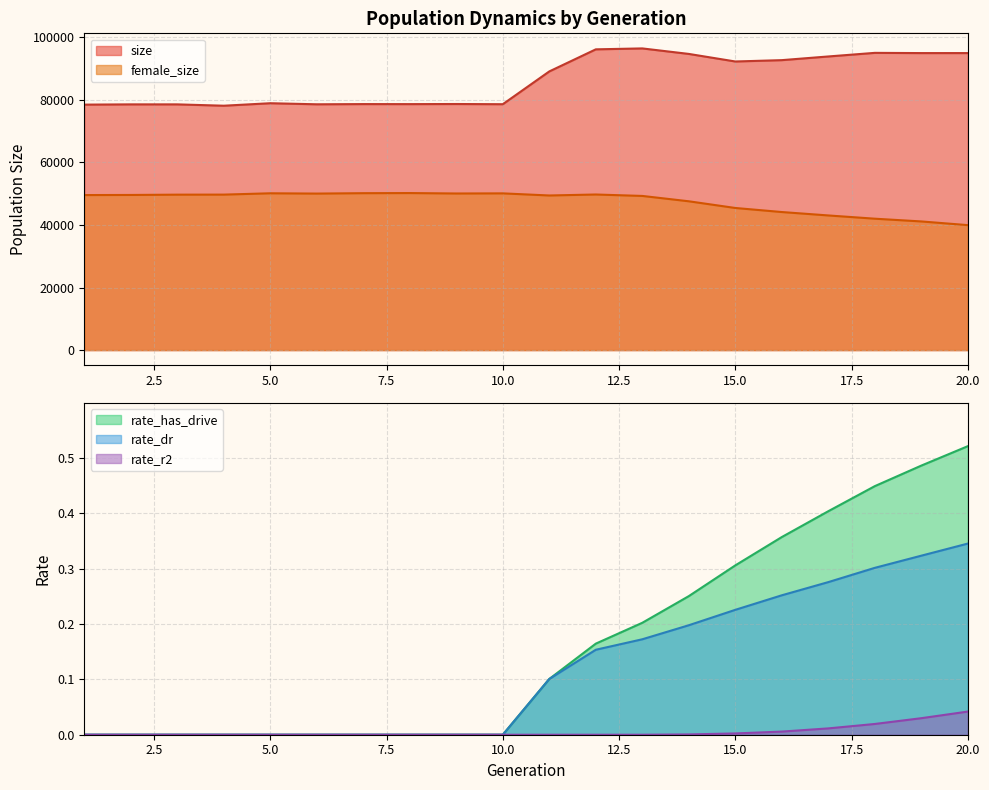

True or false: female_size and rate_dr cross at least once.

False